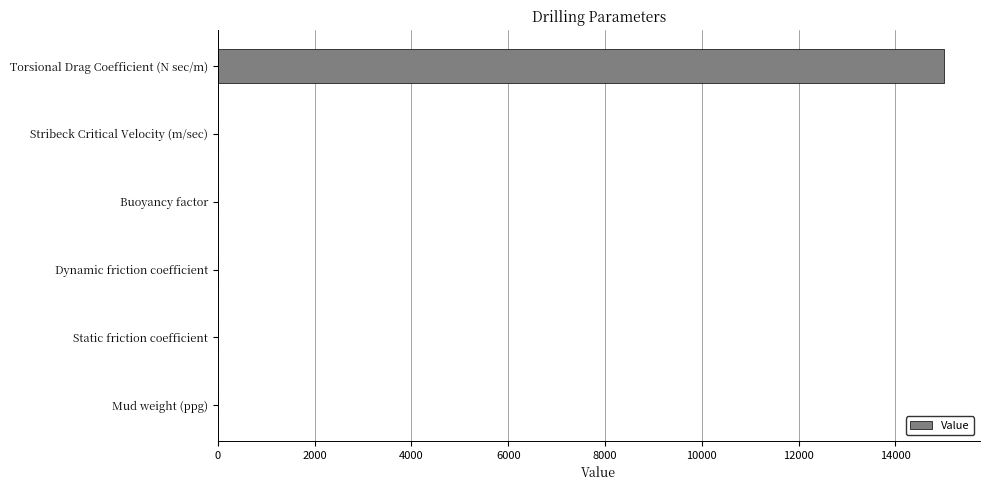

The value at Torsional Drag Coefficient (N sec/m) is 25153.1. True or false?

False